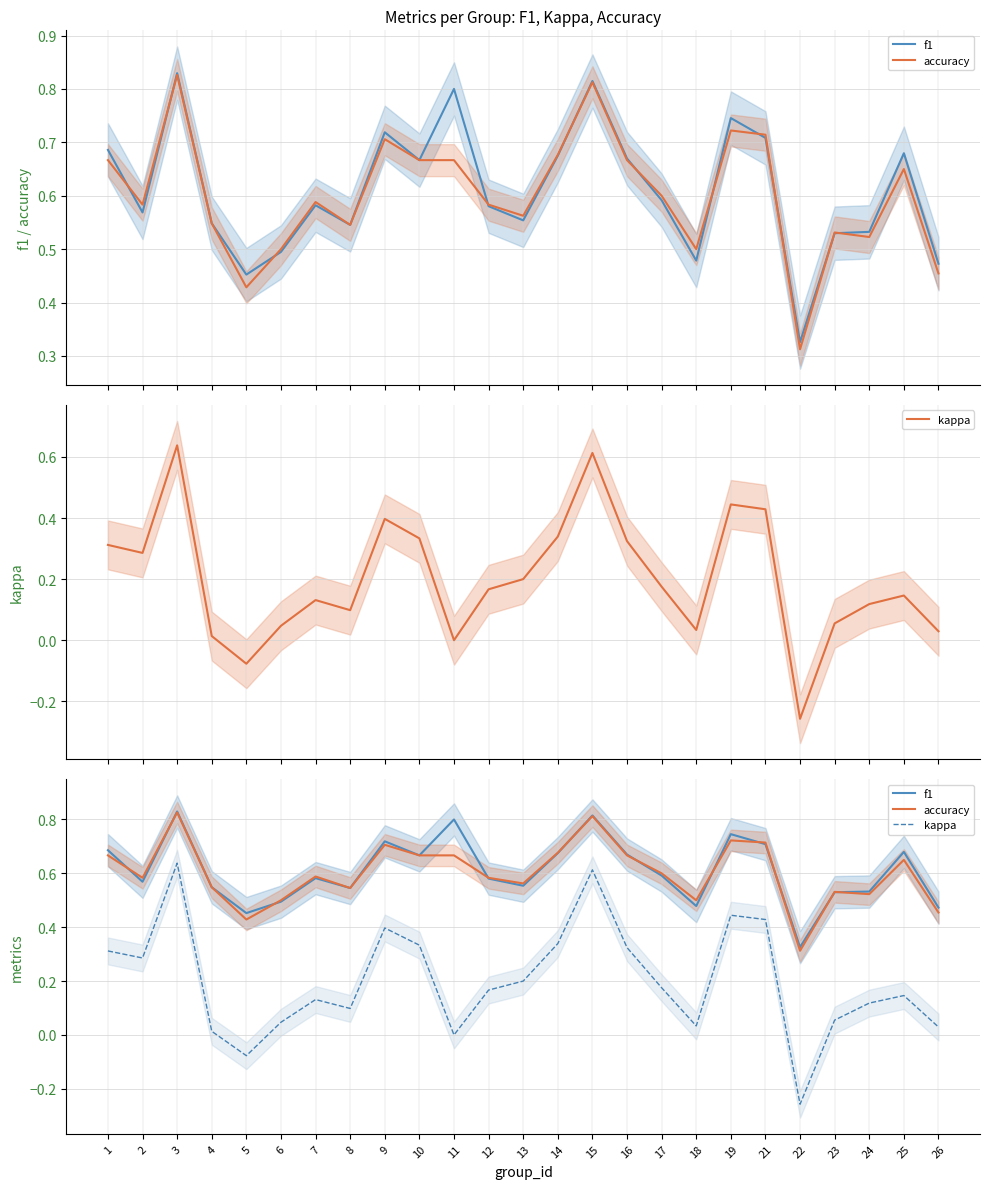

The f1 series shows 0.3 at 4. True or false?

False